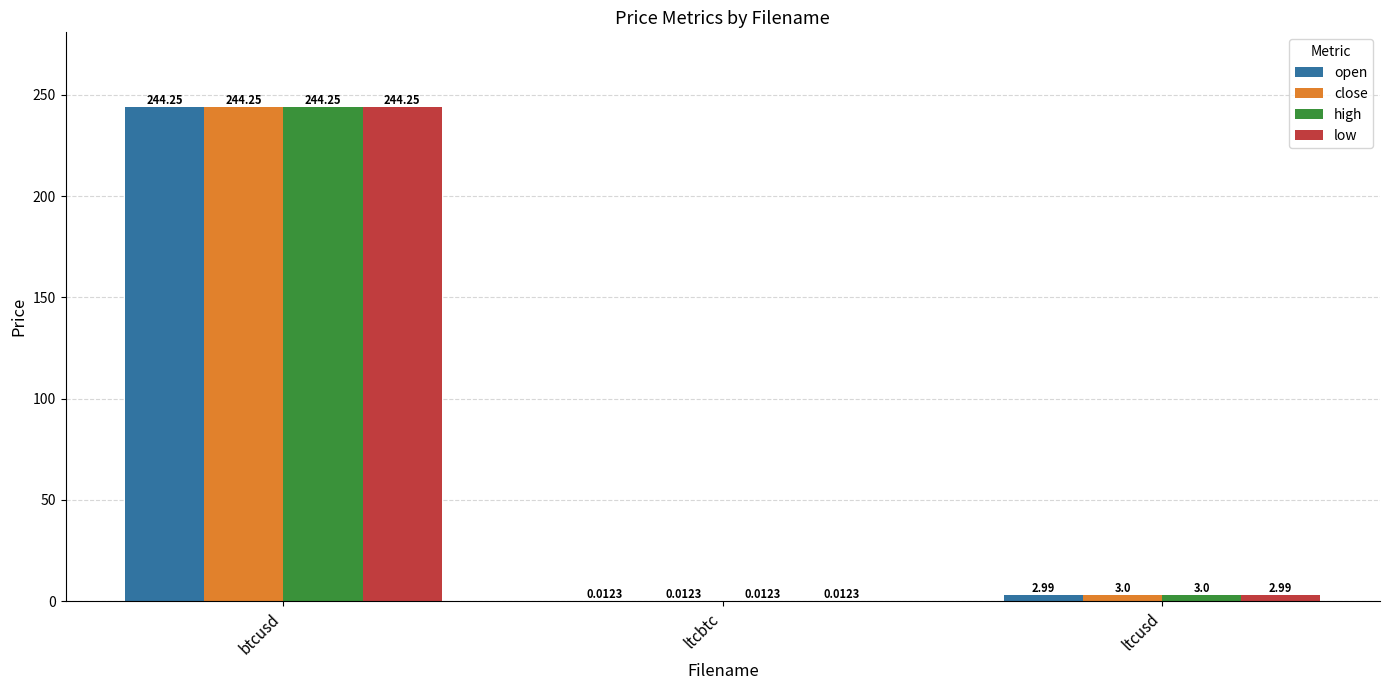

What are all the series names shown in the legend?

open, close, high, low